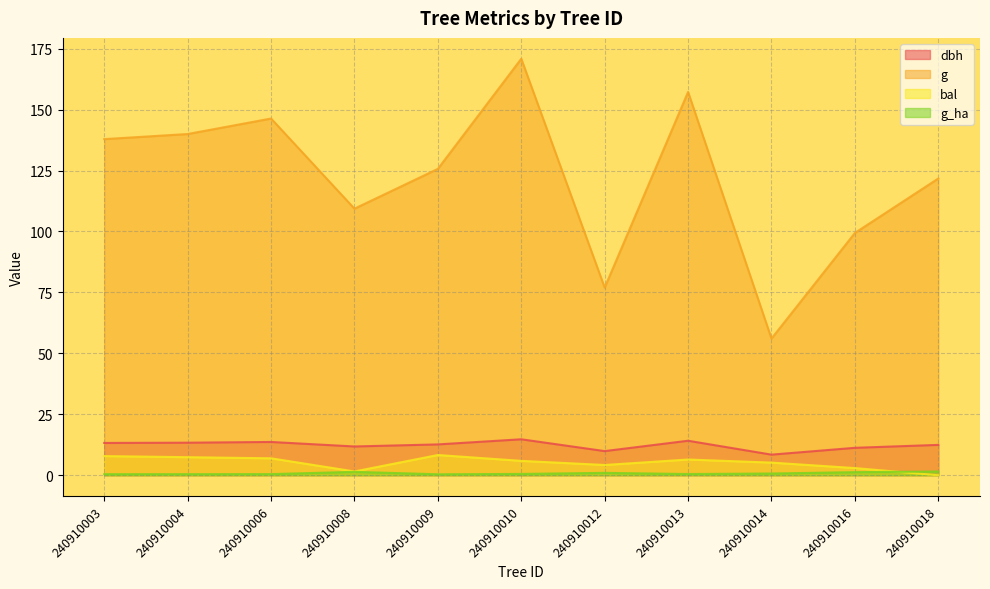

Reading left to right, transcribe all the data shown in this chart.

dbh: 240910003=13.2	240910004=13.3	240910006=13.7	240910008=11.8	240910009=12.7	240910010=14.8	240910012=9.9	240910013=14.2	240910014=8.4	240910016=11.2	240910018=12.4
g: 240910003=137.9	240910004=140.0	240910006=146.3	240910008=109.4	240910009=125.7	240910010=170.9	240910012=77.0	240910013=157.2	240910014=56.1	240910016=99.4	240910018=121.7
bal: 240910003=7.9	240910004=7.4	240910006=7.0	240910008=1.6	240910009=8.3	240910010=5.9	240910012=4.2	240910013=6.5	240910014=5.2	240910016=2.9	240910018=0.0
g_ha: 240910003=0.4	240910004=0.5	240910006=0.5	240910008=1.4	240910009=0.4	240910010=0.5	240910012=1.0	240910013=0.5	240910014=0.7	240910016=1.3	240910018=1.6